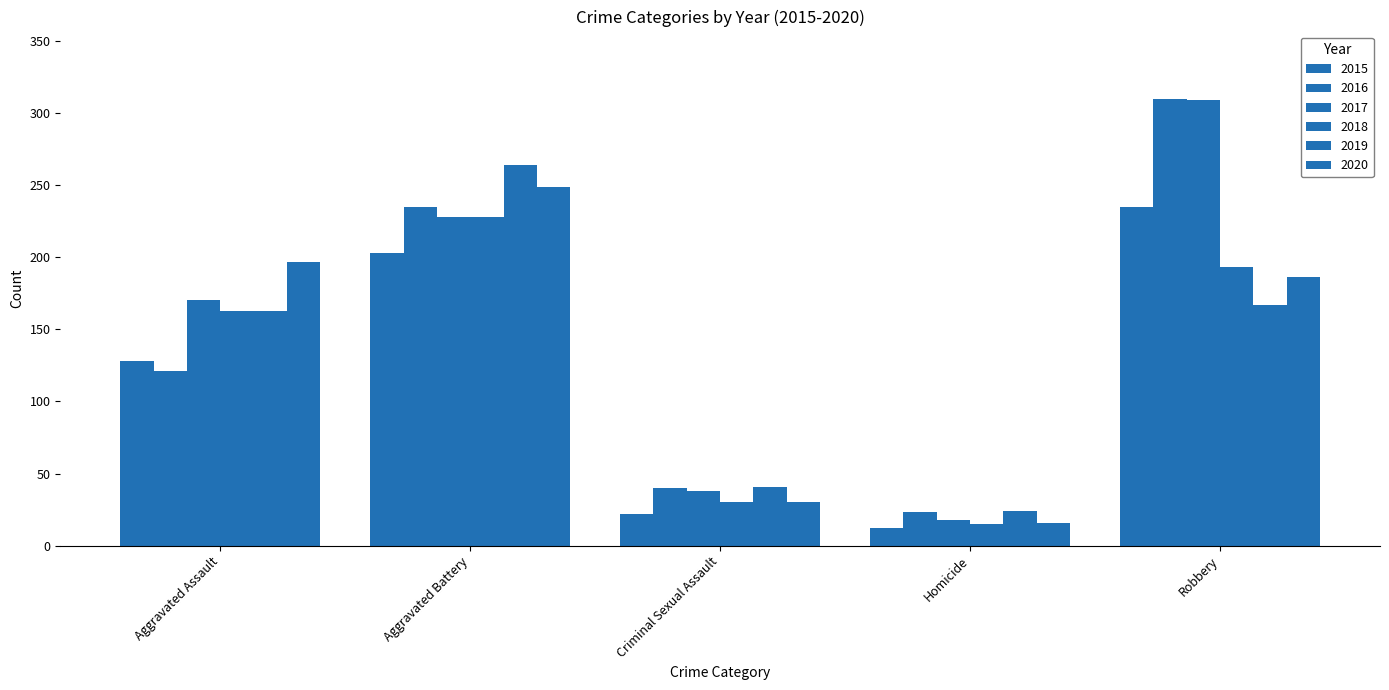

Reading right to left, transcribe all the data shown in this chart.

2015: 235	12	22	203	128
2016: 310	23	40	235	121
2017: 309	18	38	228	170
2018: 193	15	30	228	163
2019: 167	24	41	264	163
2020: 186	16	30	249	197